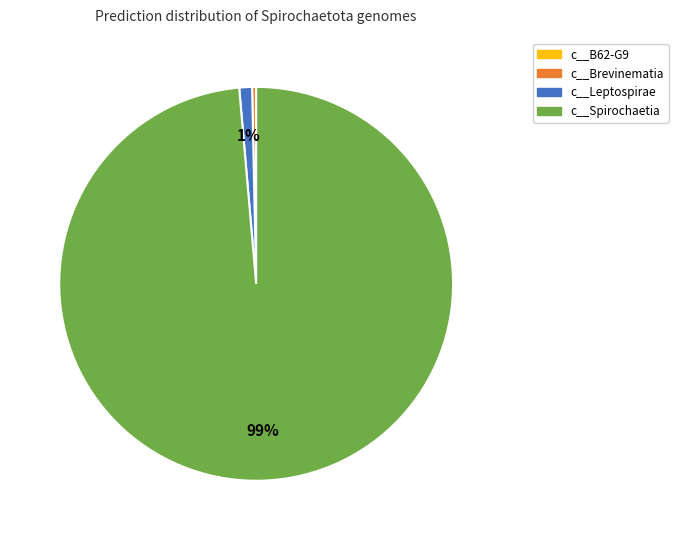

Is there any slice that represents more than half of the pie?

Yes